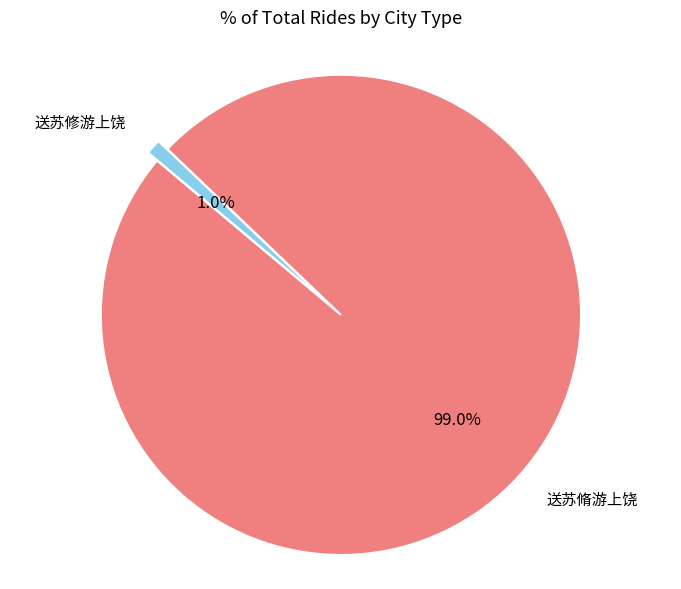

How many segments does this pie chart have?

2